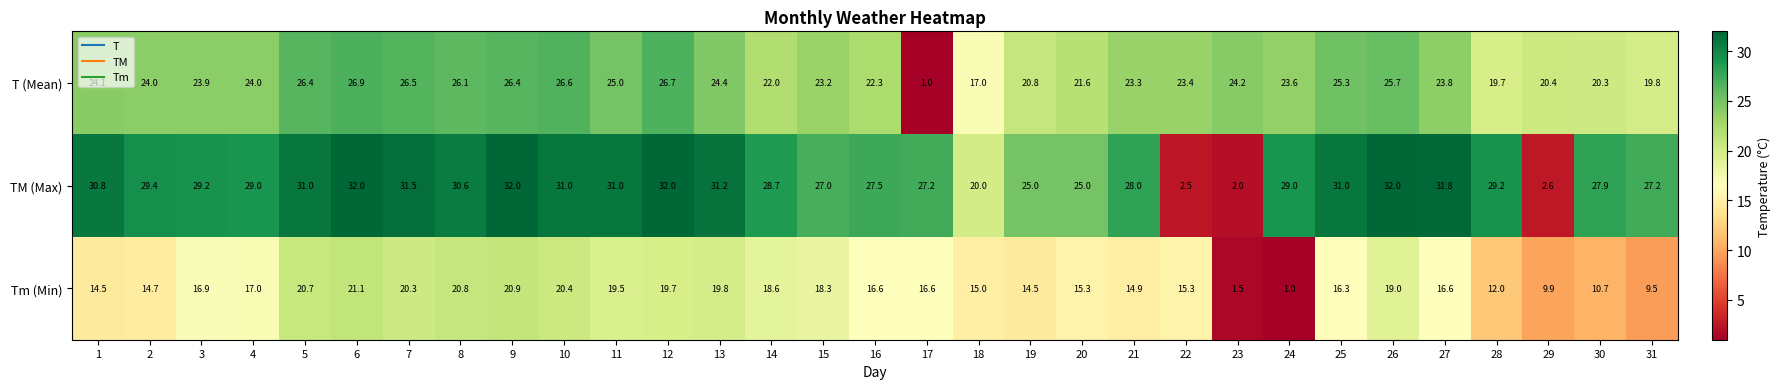

At which label is TM (Max) closest to 17?

18